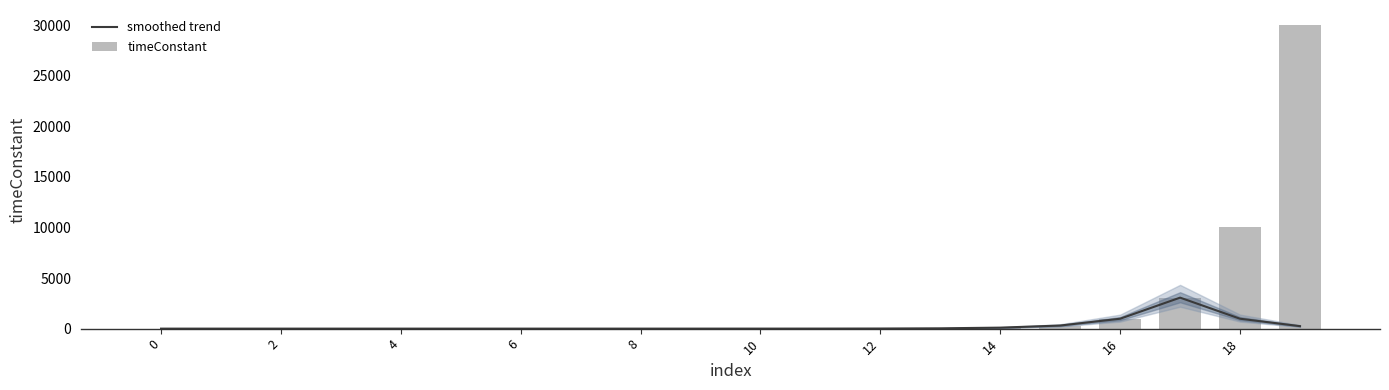

Rank the series at 14 from highest to lowest value.

smoothed trend, timeConstant